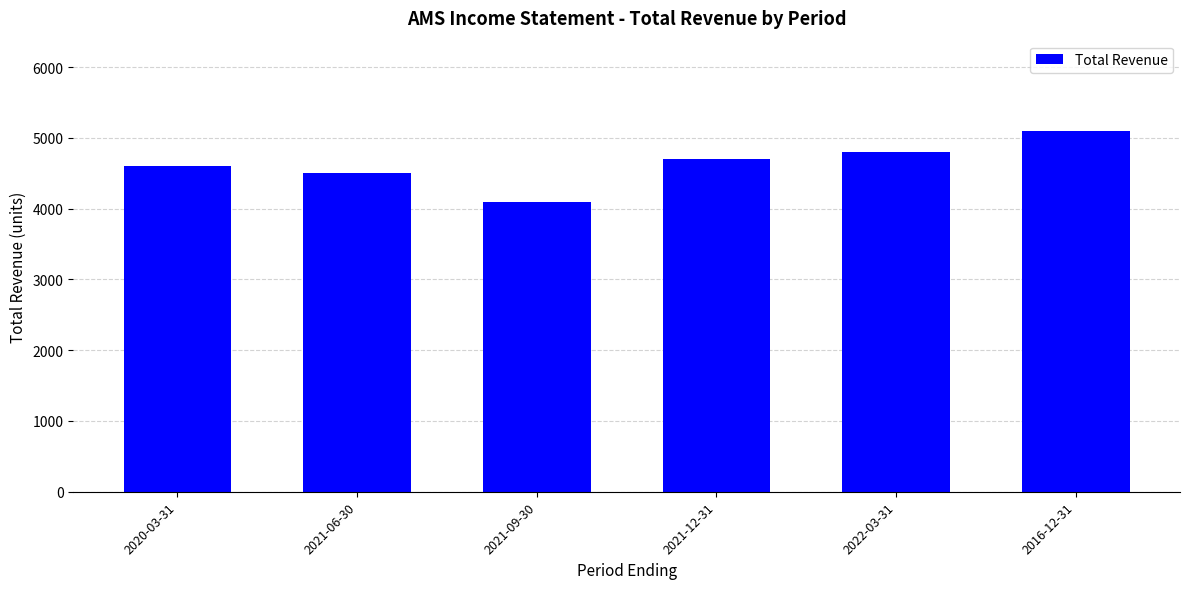

What is the label of the 2nd bar from the right?

2022-03-31